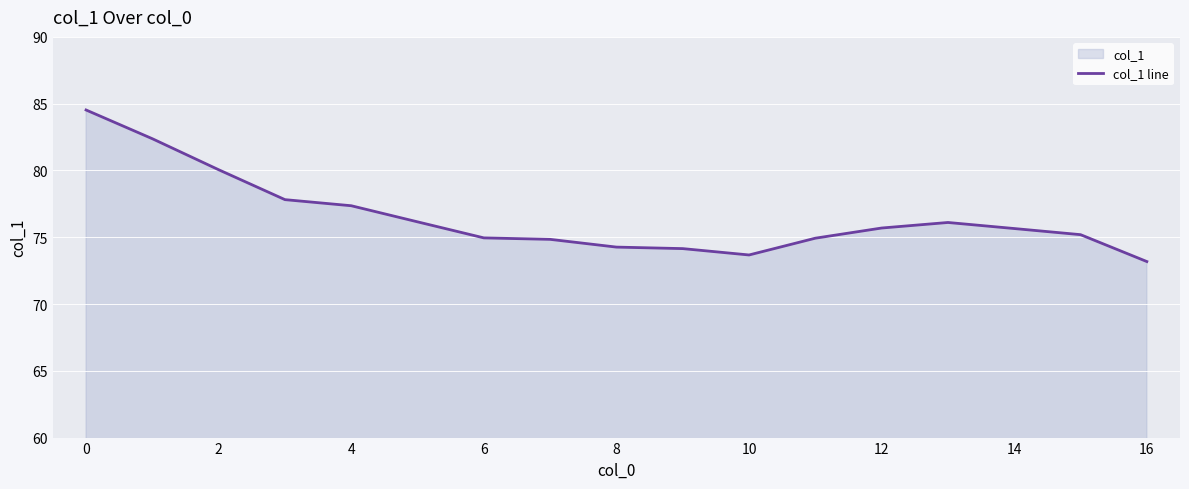

Which category has the lowest value across all series?

16